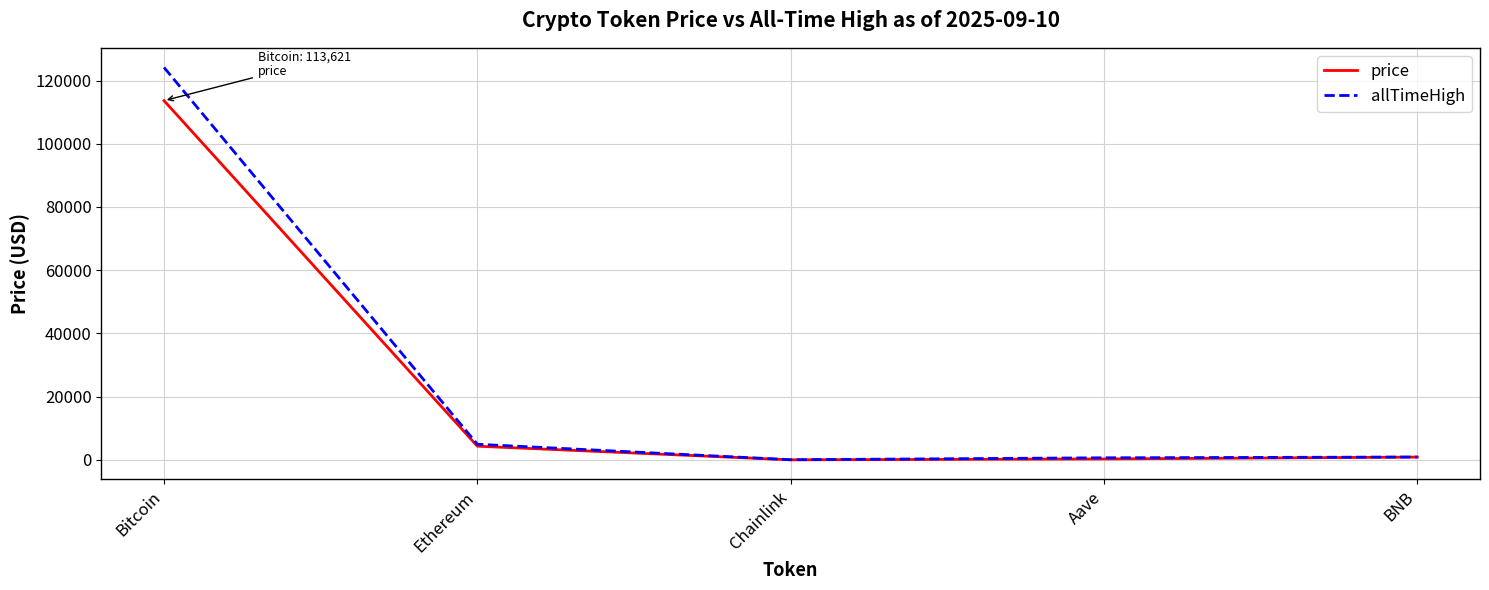

Where is allTimeHigh nearest to the value 62090?

Ethereum